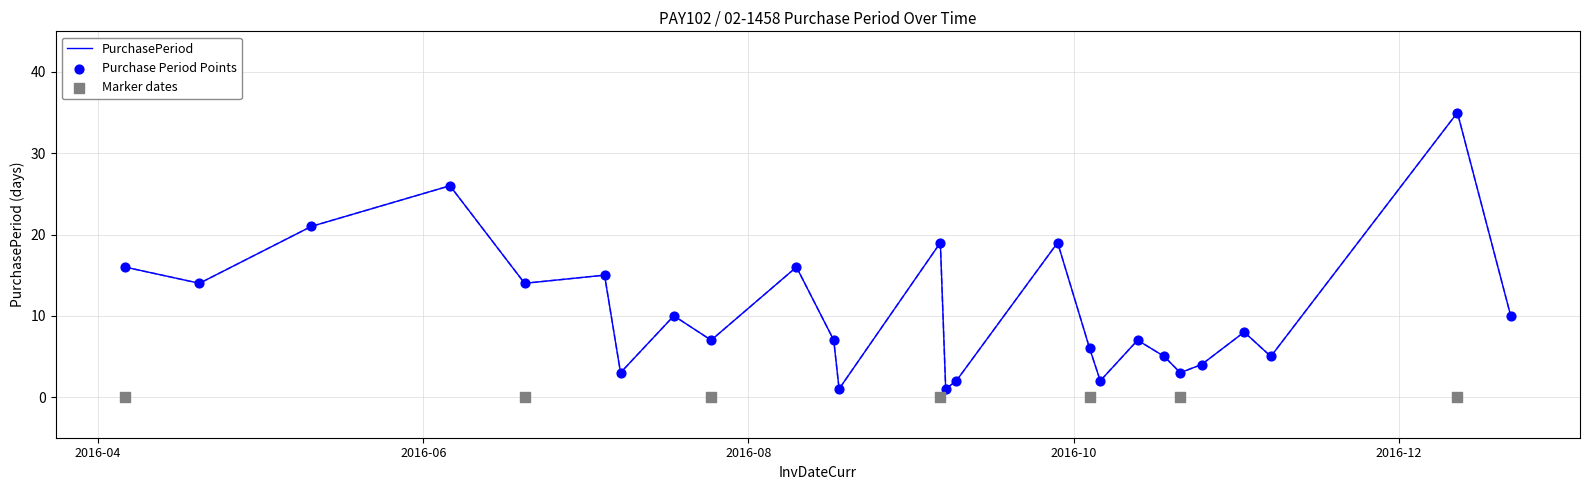

Approximately how many times larger is the value at 2016-04-20 compared to 2016-12-12?

0.4